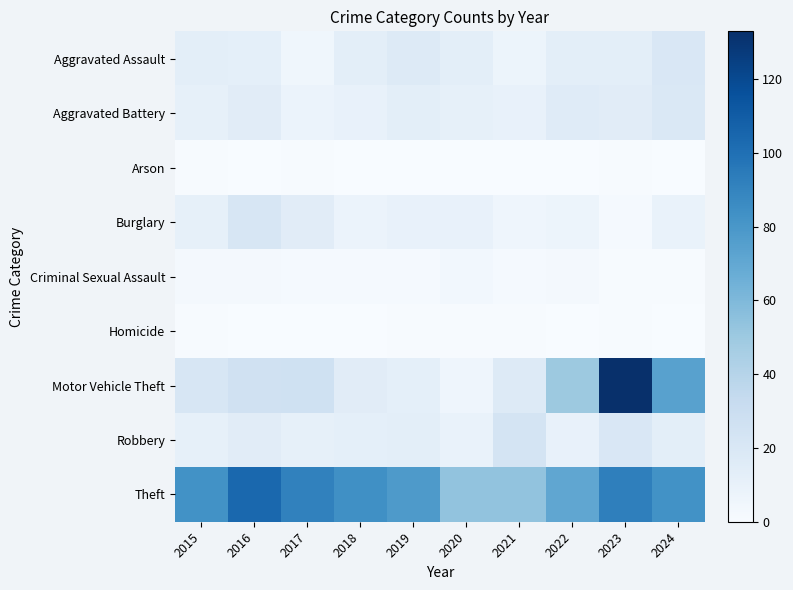

Reading right to left, transcribe all the data shown in this chart.

Aggravated Assault: 2024=20	2023=13	2022=13	2021=7	2020=13	2019=17	2018=13	2017=5	2016=12	2015=13
Aggravated Battery: 2024=19	2023=15	2022=16	2021=10	2020=11	2019=13	2018=10	2017=8	2016=15	2015=11
Arson: 2024=0	2023=1	2022=0	2021=0	2020=0	2019=0	2018=0	2017=1	2016=0	2015=1
Burglary: 2024=9	2023=2	2022=7	2021=6	2020=10	2019=10	2018=8	2017=15	2016=21	2015=11
Criminal Sexual Assault: 2024=1	2023=1	2022=3	2021=2	2020=4	2019=2	2018=2	2017=2	2016=3	2015=3
Homicide: 2024=0	2023=1	2022=0	2021=1	2020=1	2019=1	2018=0	2017=0	2016=0	2015=1
Motor Vehicle Theft: 2024=74	2023=133	2022=50	2021=17	2020=6	2019=12	2018=15	2017=27	2016=26	2015=21
Robbery: 2024=13	2023=20	2022=10	2021=23	2020=9	2019=13	2018=12	2017=11	2016=15	2015=11
Theft: 2024=83	2023=92	2022=71	2021=54	2020=54	2019=78	2018=84	2017=91	2016=104	2015=83